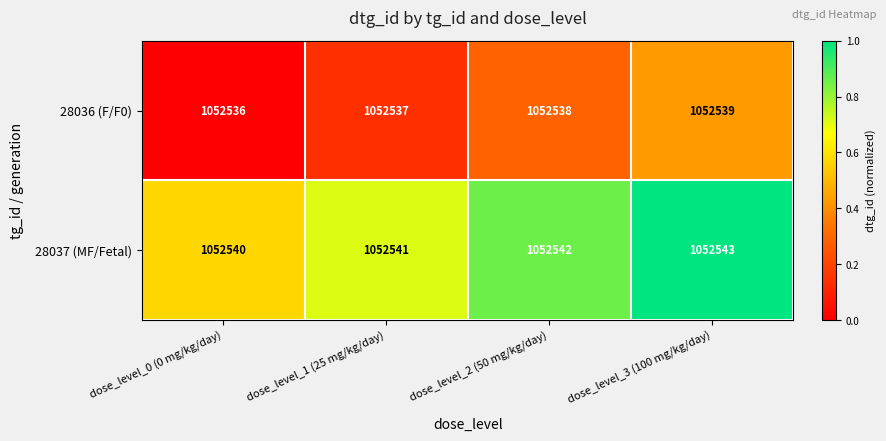

At dose_level_0 (0 mg/kg/day), list the series in order from smallest to largest.

28036 (F/F0), 28037 (MF/Fetal)